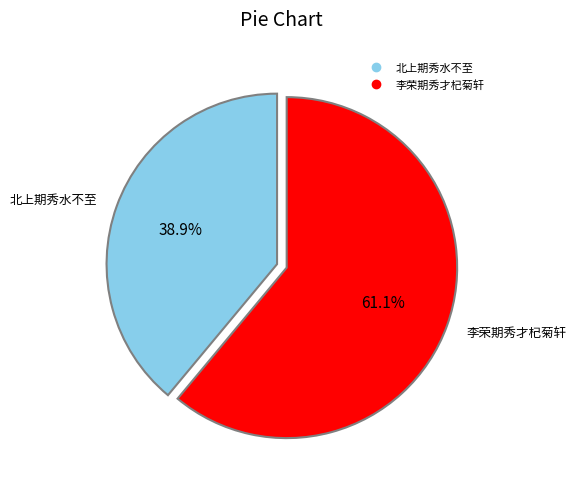

To the nearest percent, what is the average slice percentage?

50%